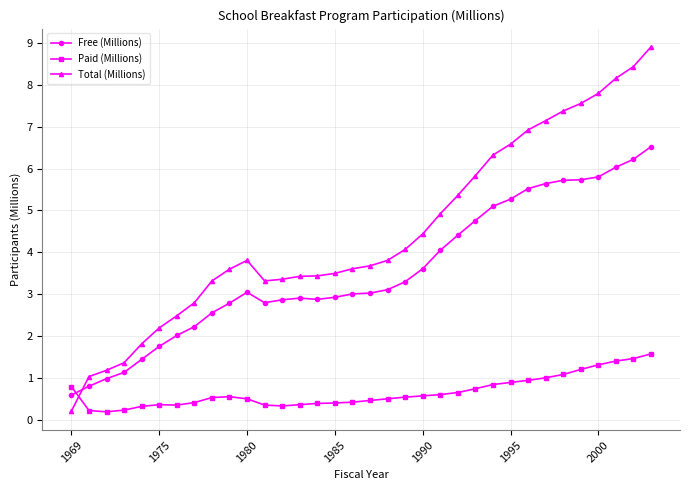

What is the highest value of the Paid (Millions) series?

1.6